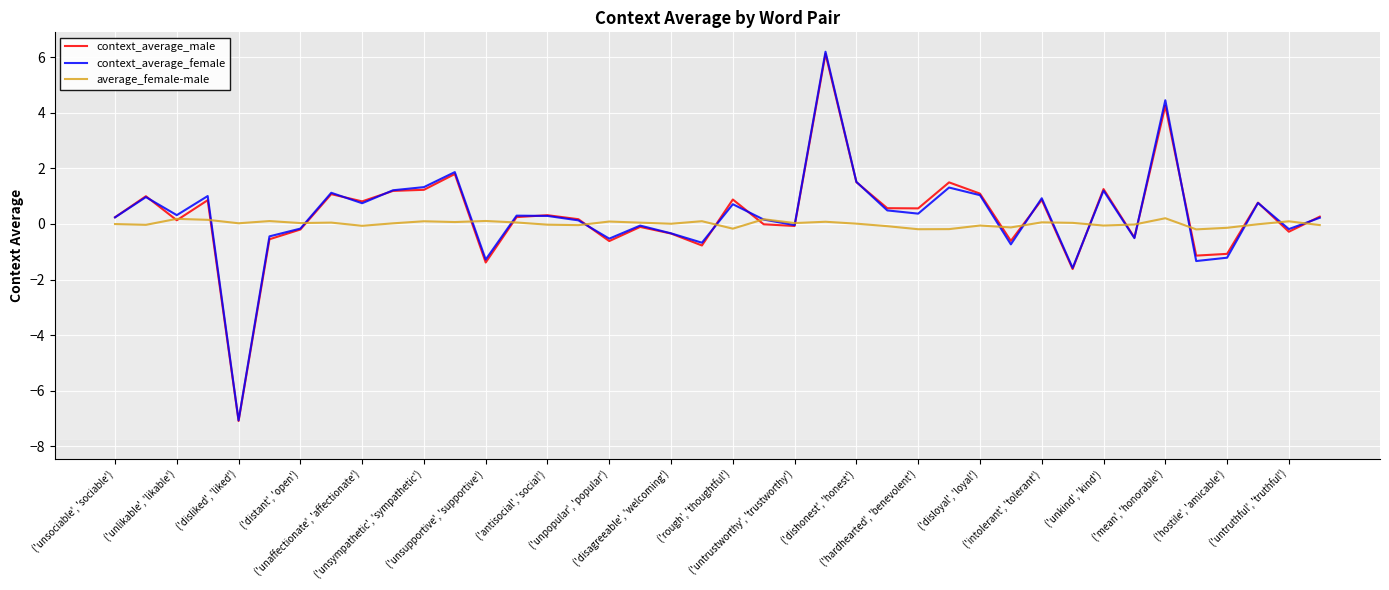

What is the minimum value shown in the chart?

-7.1